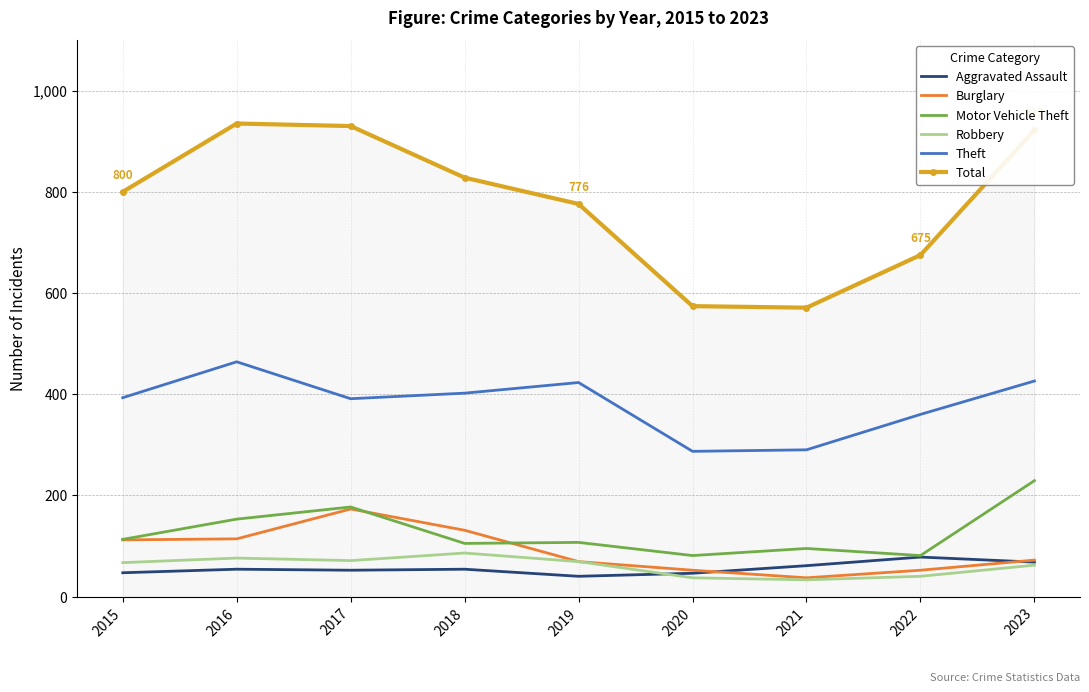

Which series has the largest total across all categories?

Total